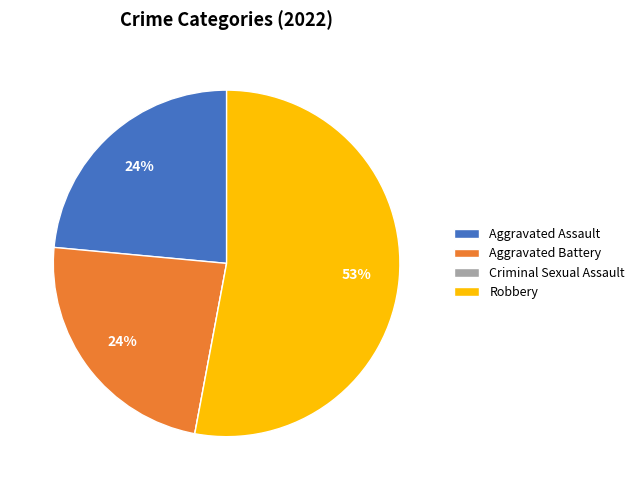

Combined, do Robbery and Aggravated Battery account for over 50%?

Yes